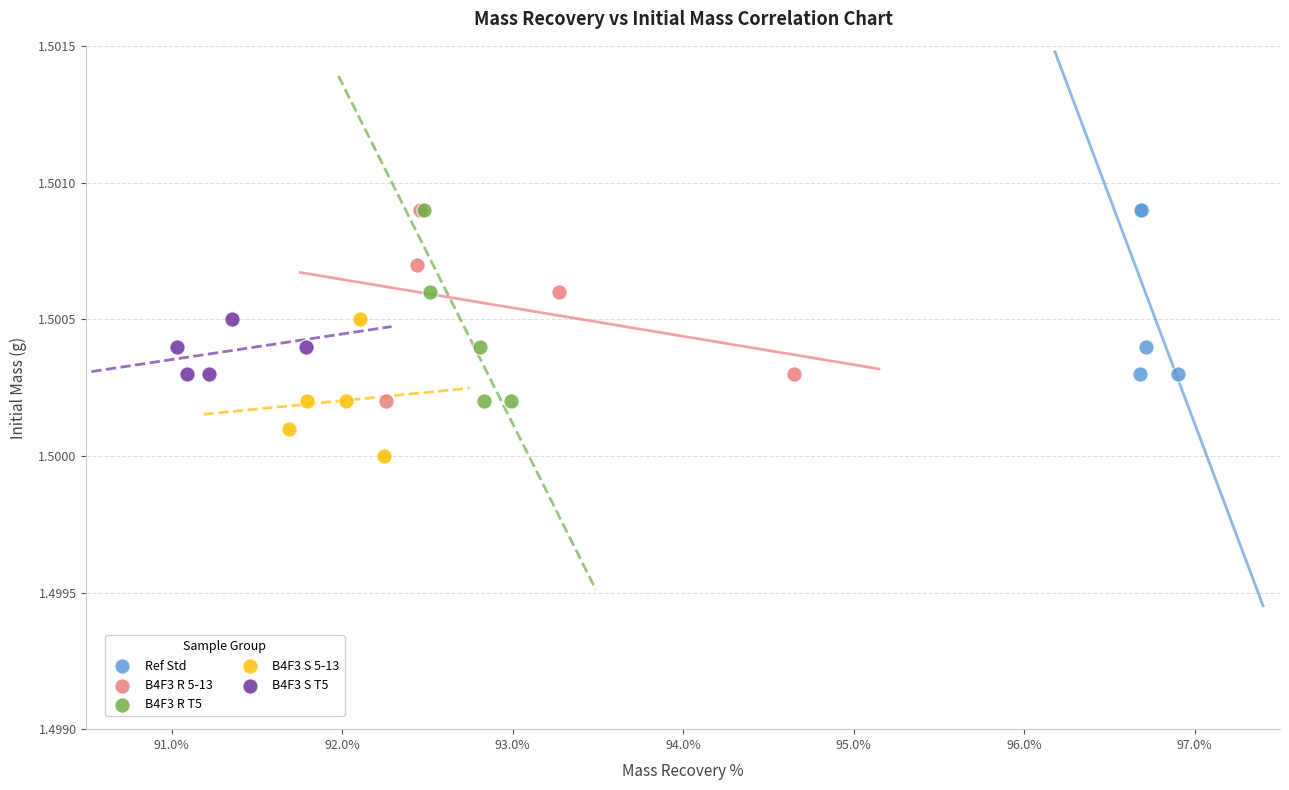

Which series reaches the minimum Y coordinate?

B4F3 S 5-13